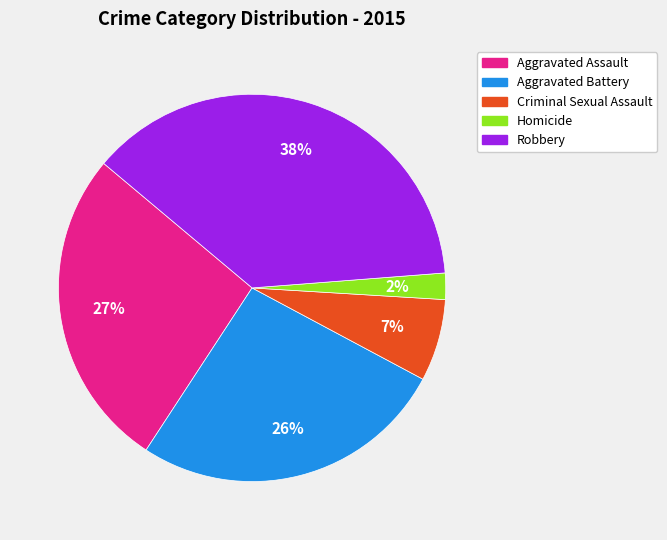

Is it true that Robbery is 38% of the pie?

True